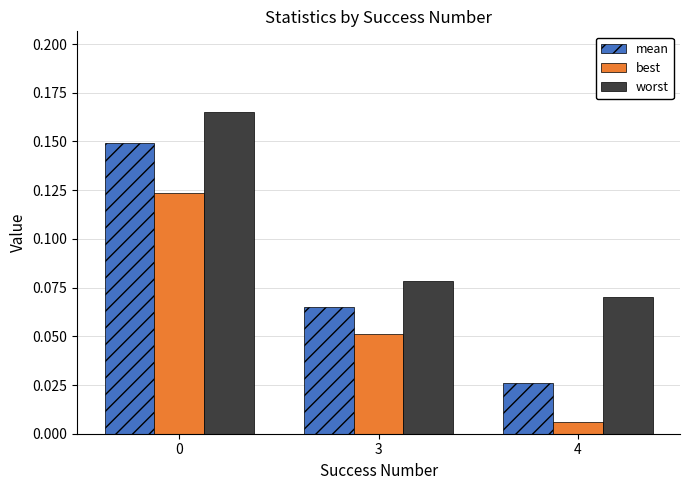

At which label does mean reach its minimum?

4